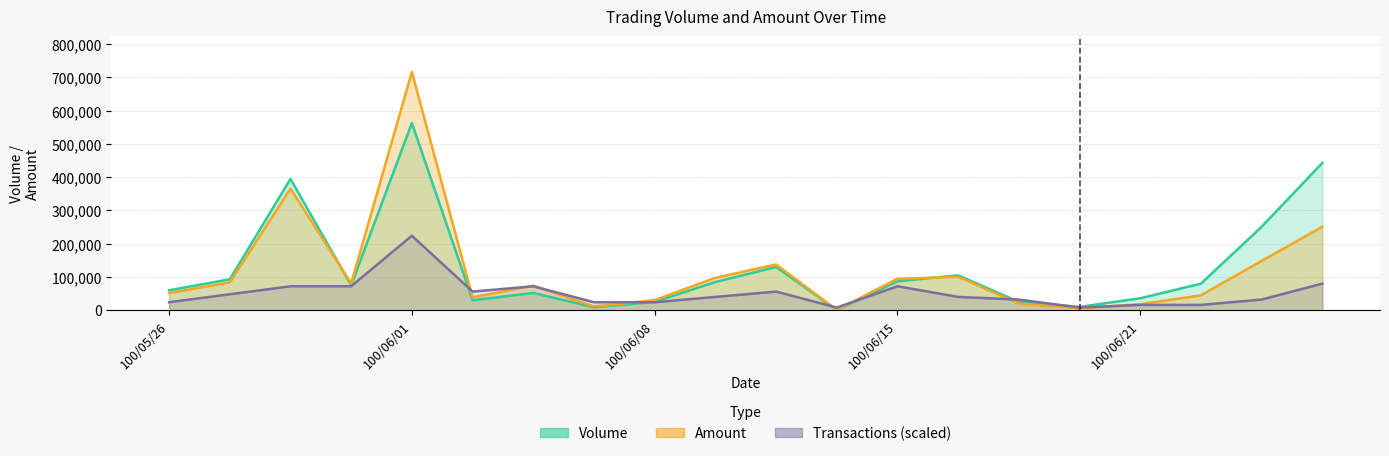

How many data points in Volume are less than 80000?

10